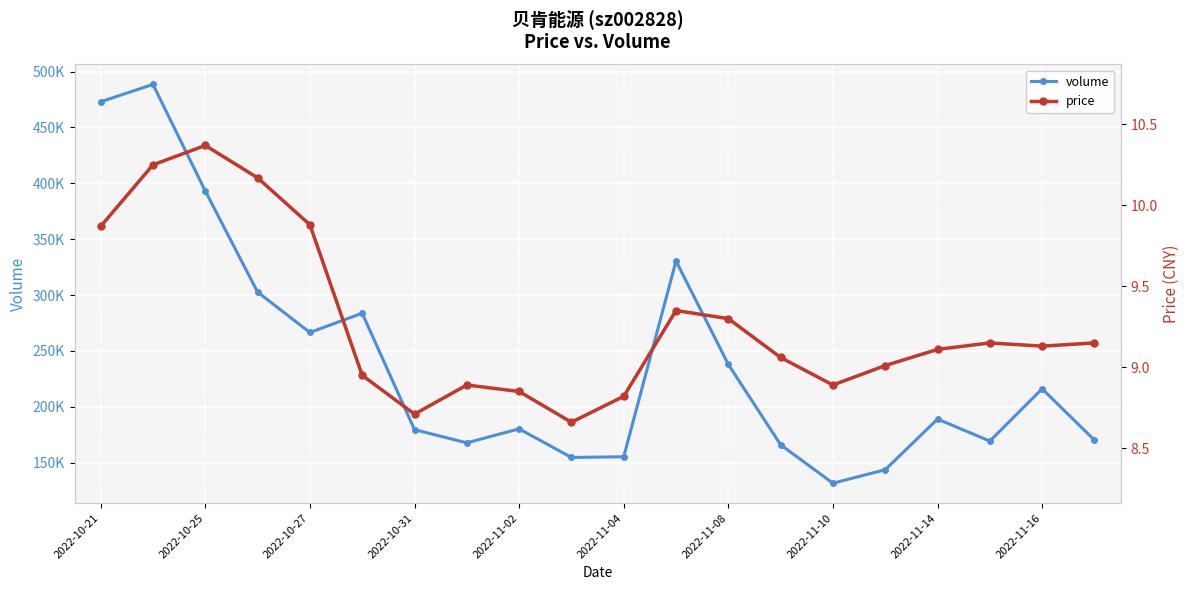

At which category does volume reach its first local valley?

2022-10-27